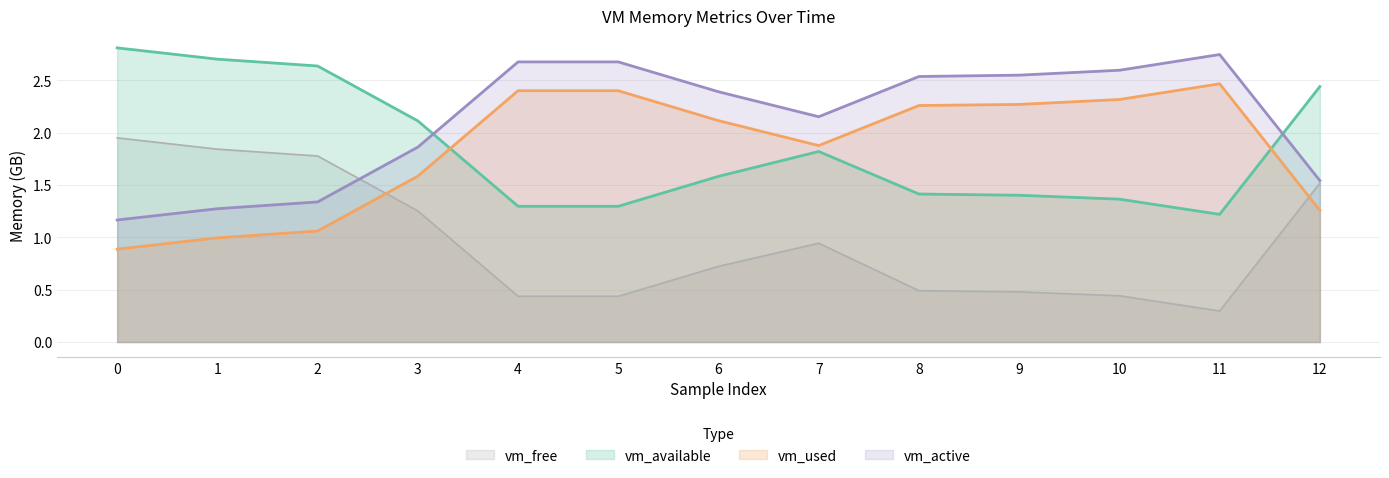

Rank the series by their maximum value, from highest to lowest.

vm_available, vm_active, vm_used, vm_free